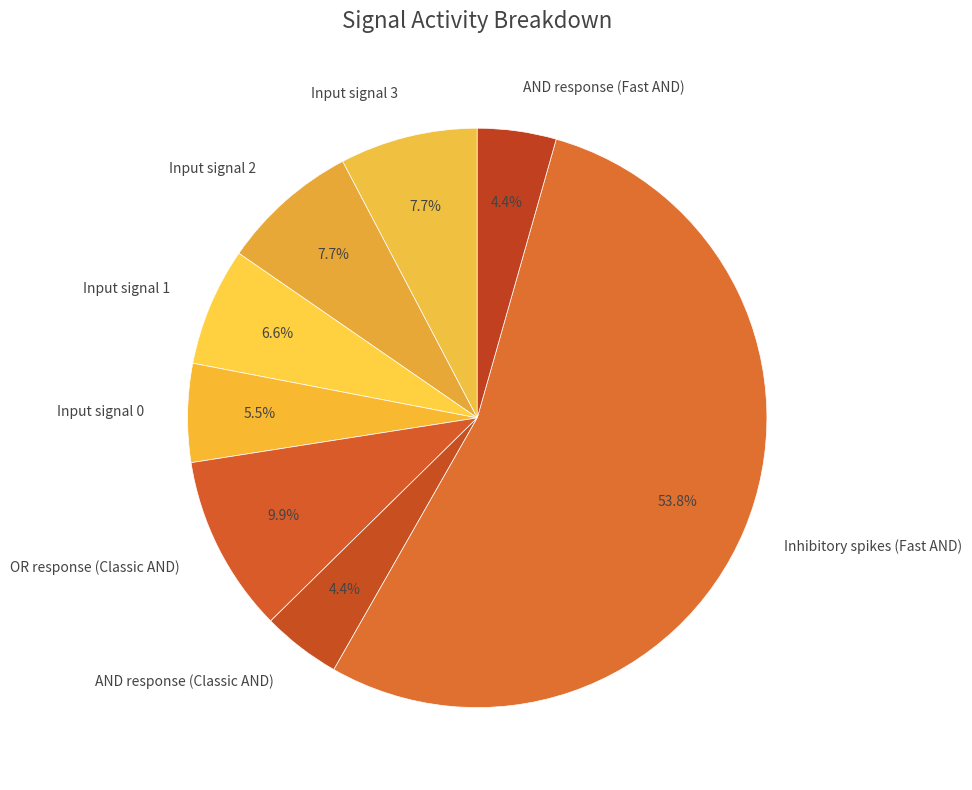

Count the number of slices in the pie.

8